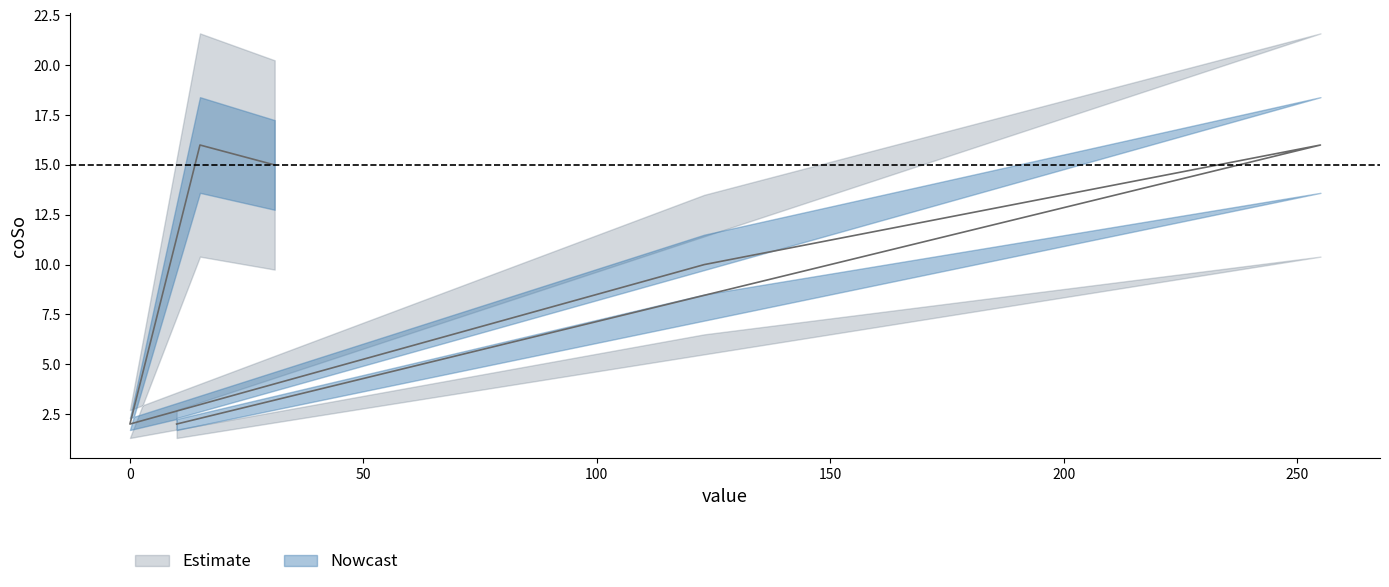

At which label does the data first exceed 15?

255